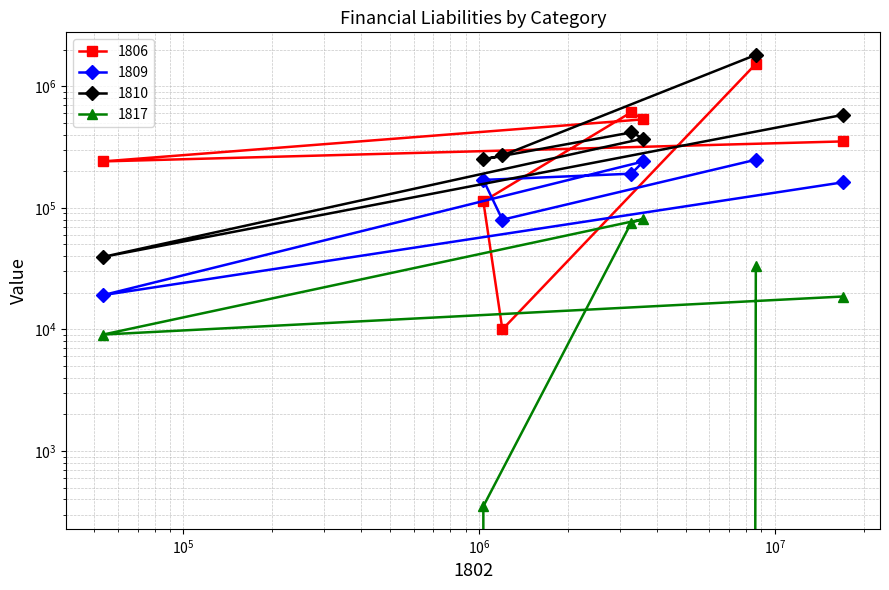

What is the lowest value of the 1809 series?

19162